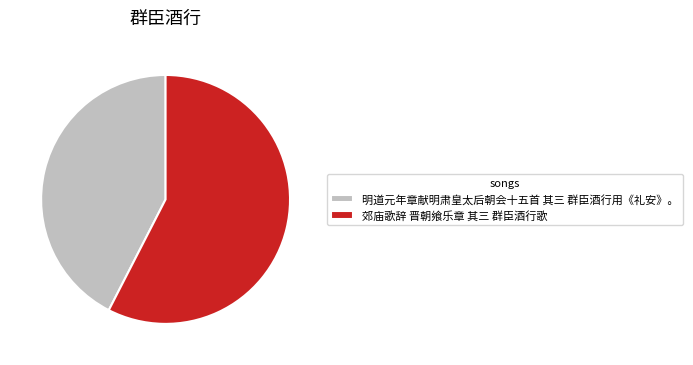

What is the ratio of the value at 郊庙歌辞 晋朝飨乐章 其三 群臣酒行歌 to the value at 明道元年章献明肃皇太后朝会十五首 其三 群臣酒行用《礼安》。?

1.4